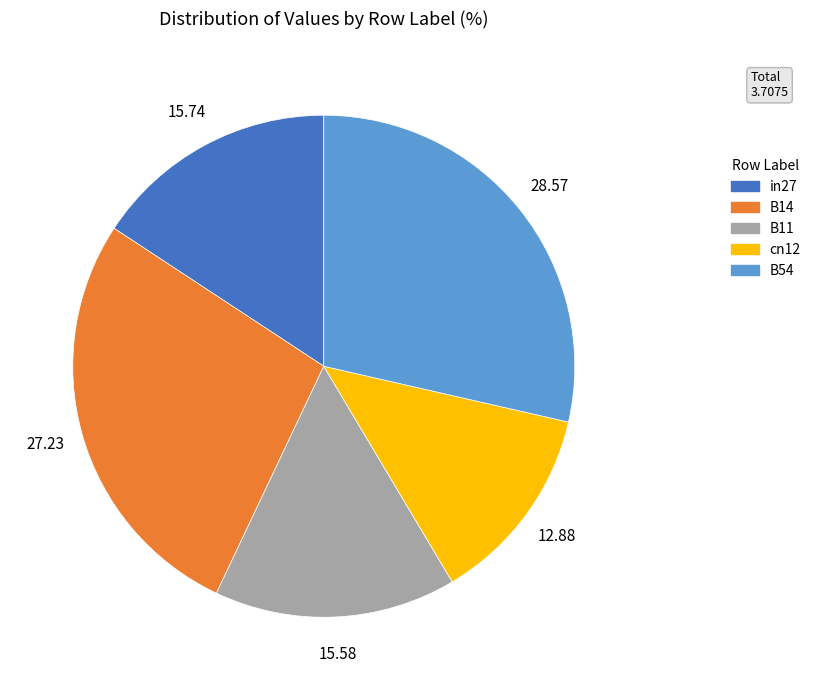

Which slice is the largest?

B54